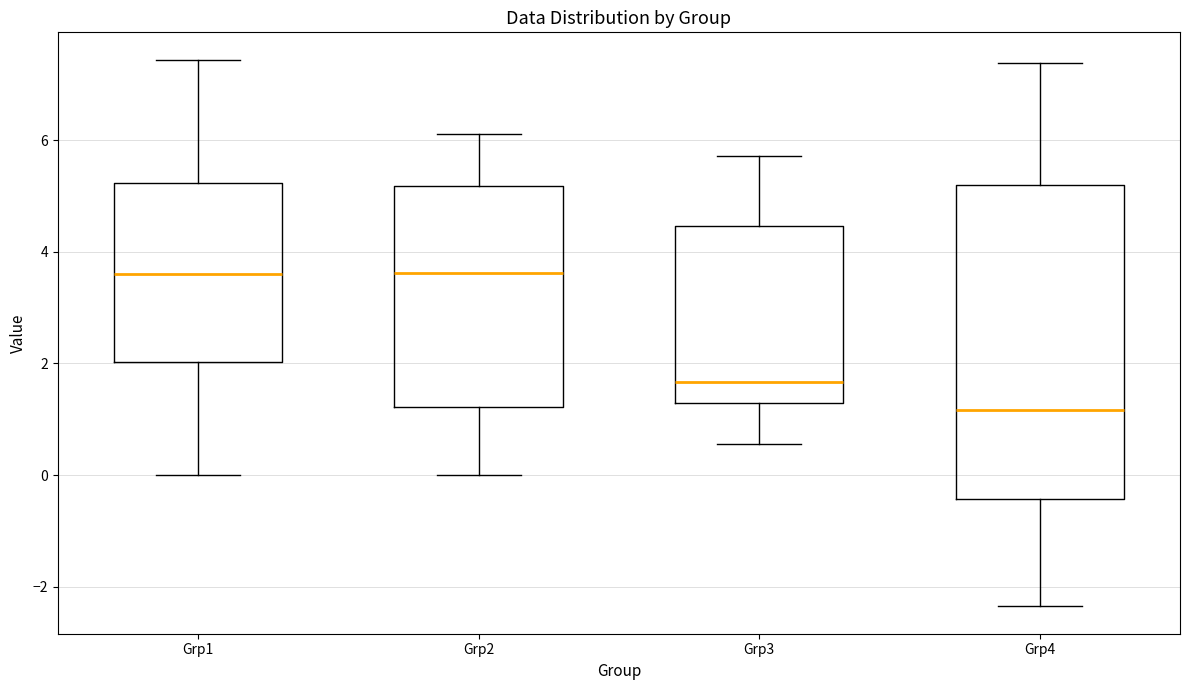

Reading left to right, read every box against the y-axis: the position of its median line, the range the box covers, and the ends of its whiskers. The values are not printed on the chart, so give them approximately, as read against the axis.

Grp1: median 3.6, box 2.0 to 5.2, whiskers 0.0 to 7.4
Grp2: median 3.6, box 1.2 to 5.2, whiskers 0.0 to 6.2
Grp3: median 1.6, box 1.2 to 4.4, whiskers 0.6 to 5.8
Grp4: median 1.2, box -0.4 to 5.2, whiskers -2.4 to 7.4